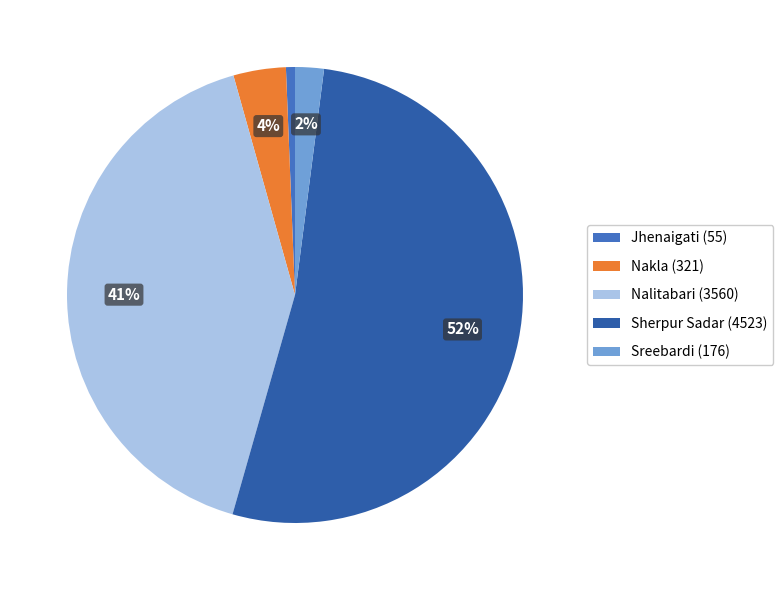

Rank the categories by value from highest to lowest.

Sherpur Sadar, Nalitabari, Nakla, Sreebardi, Jhenaigati